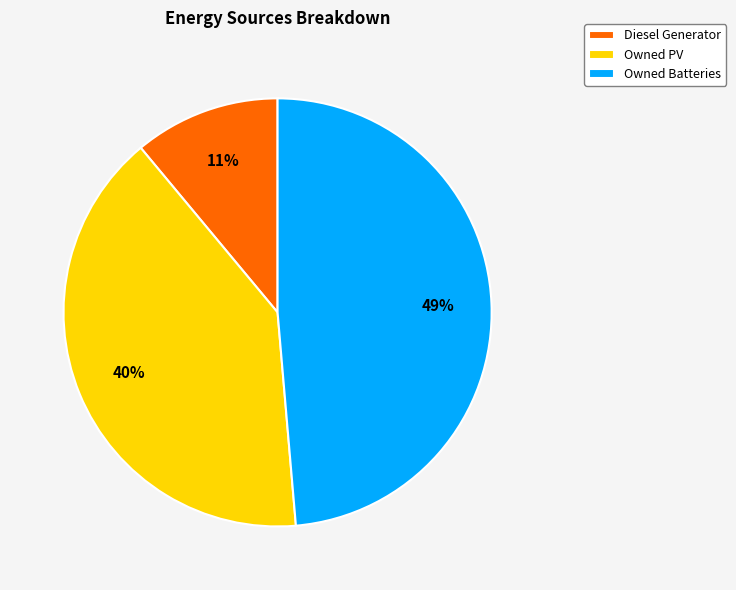

To the nearest percent, what is the combined percentage of Owned Batteries and Owned PV?

89%